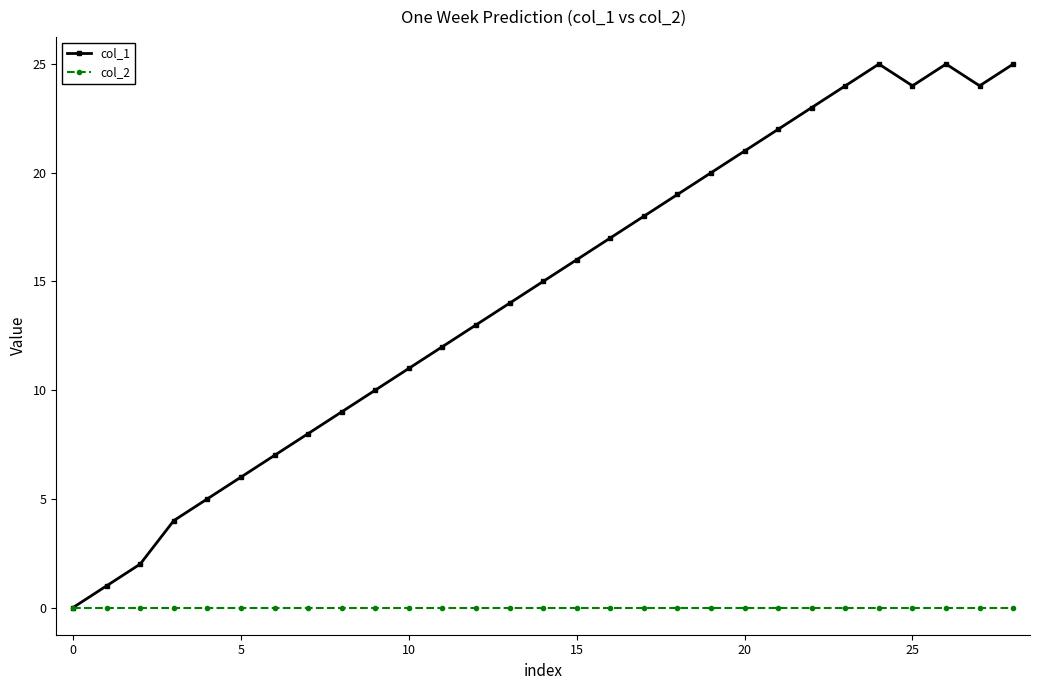

Which series has the largest total across all categories?

col_1